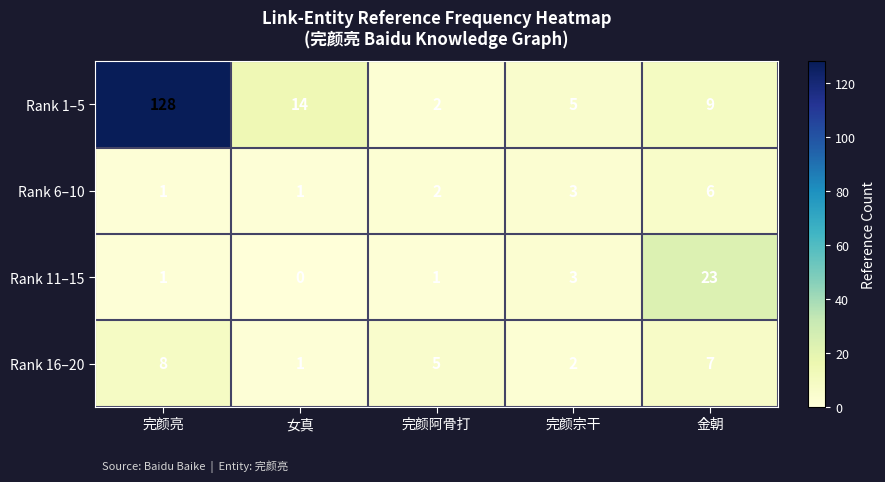

Between 完颜亮 and 金朝, which series saw the biggest shift?

Rank 1–5